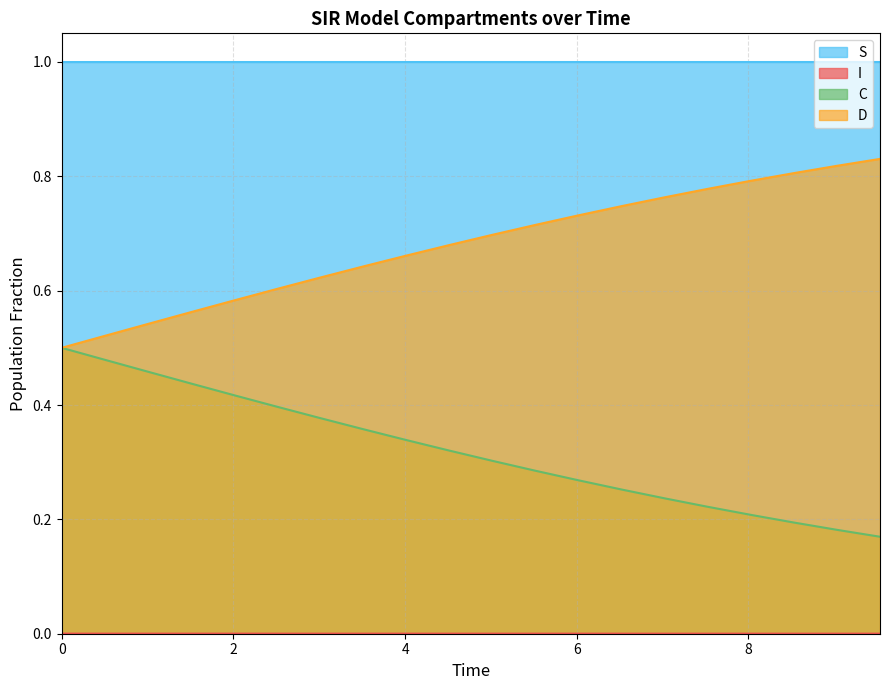

Rank the series by their average value, from highest to lowest.

S, D, C, I